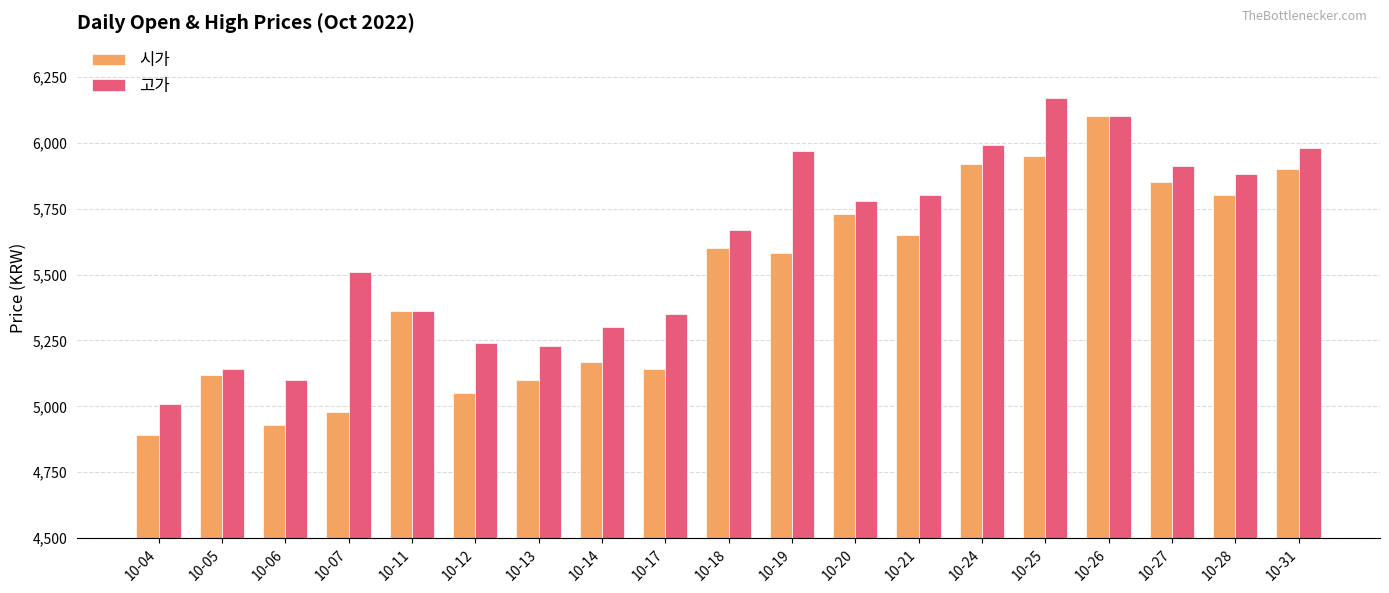

How many bars are there in total?

38